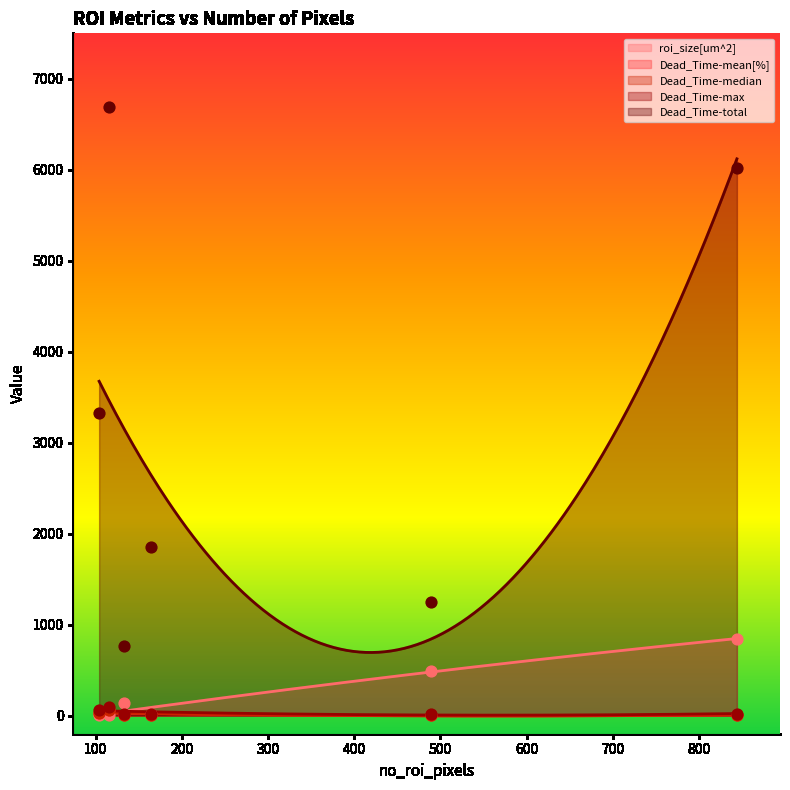

Which series has the largest Y range (max minus min)?

Dead_Time-total